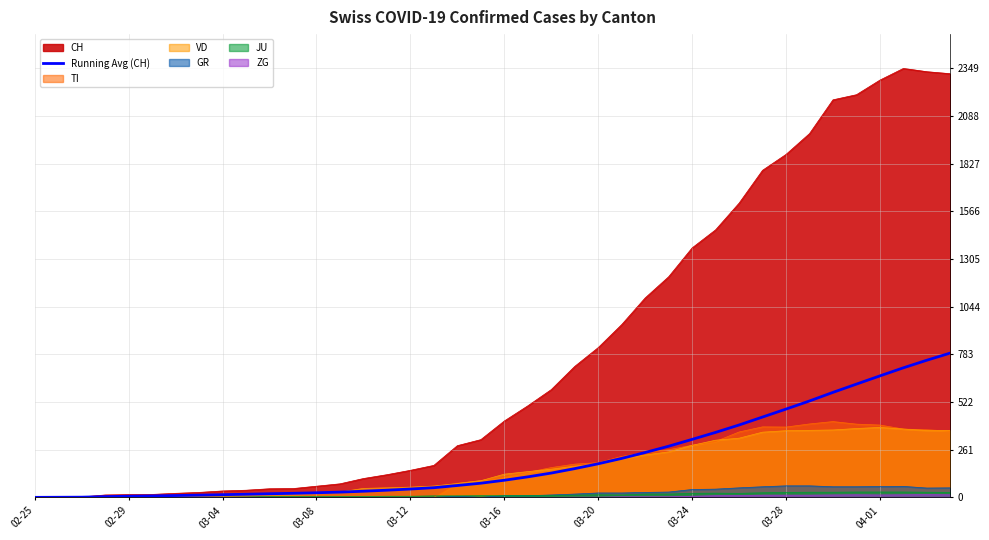

How many series are shown in this chart?

7